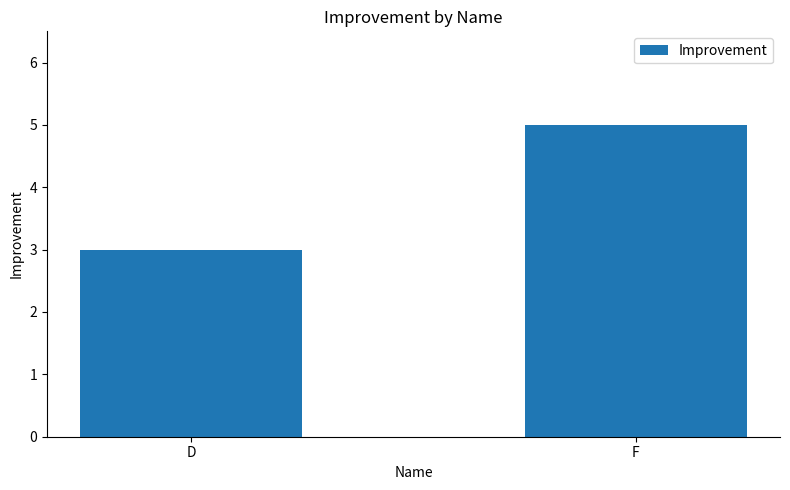

How many values are between 3 and 5?

2